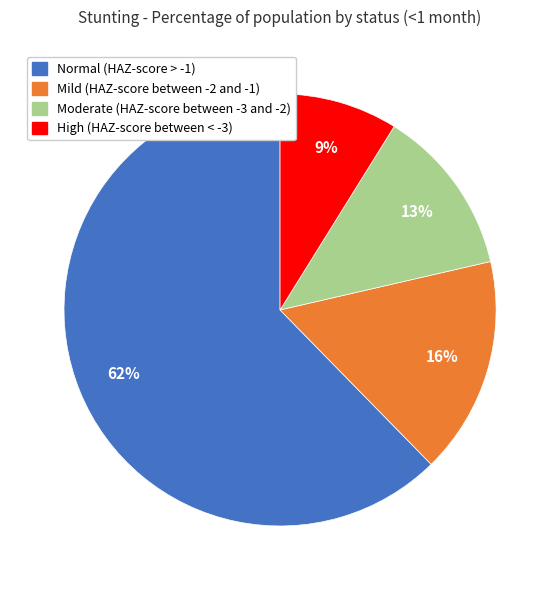

To the nearest percent, what is the combined percentage of Normal (HAZ-score > -1) and High (HAZ-score between < -3)?

71%